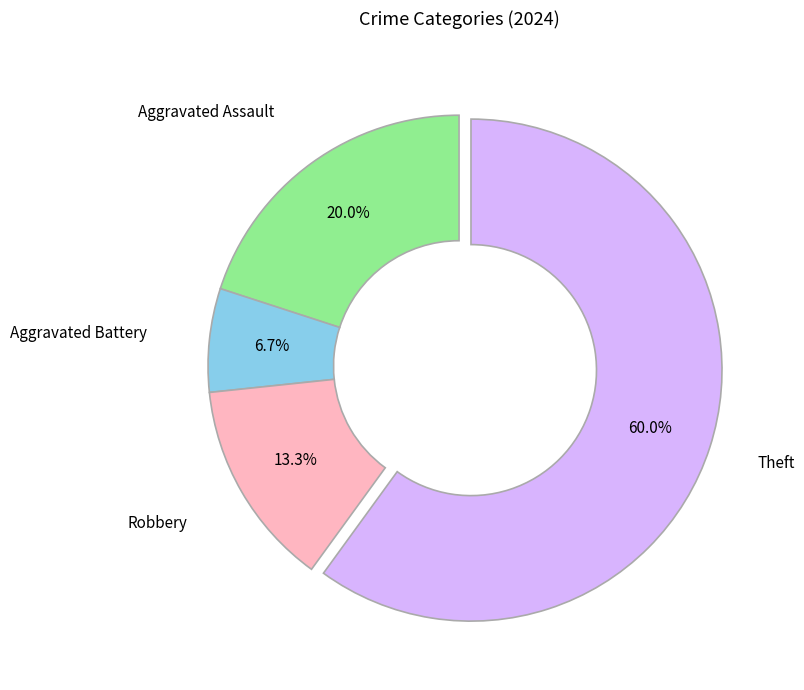

Is there a majority slice in this chart?

Yes